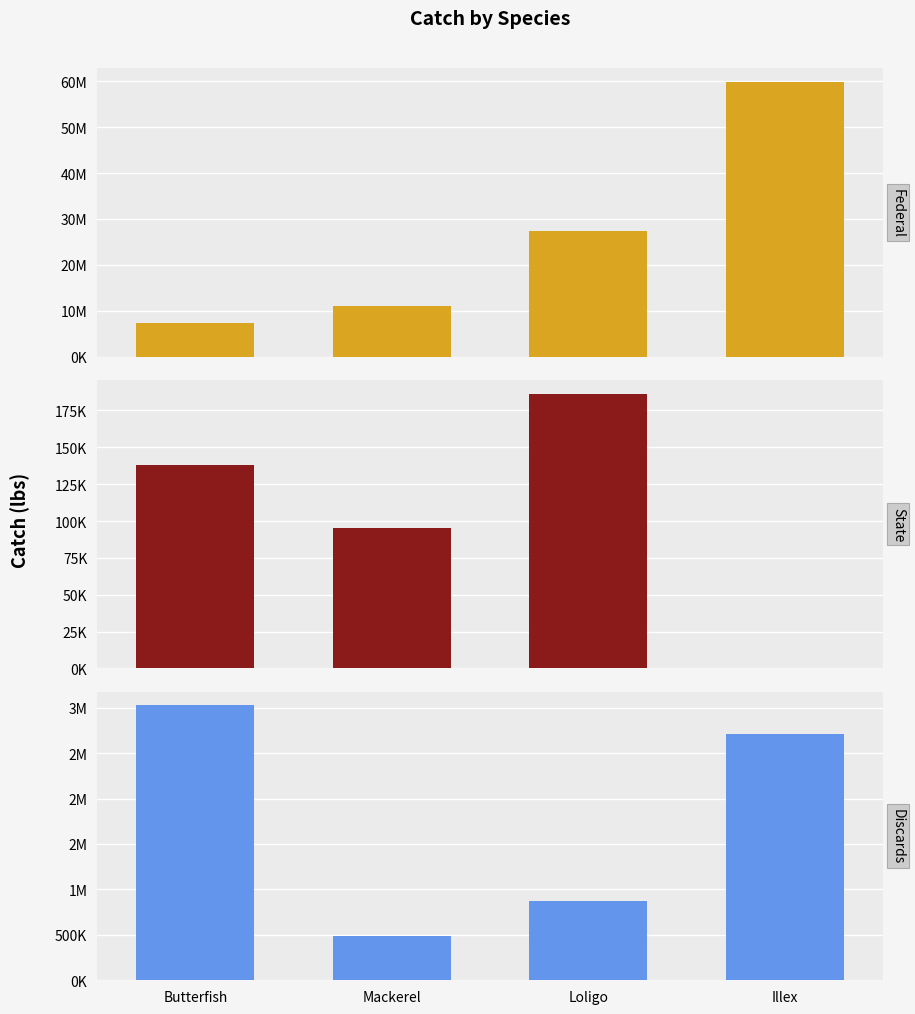

What is the average value of the Federal series?

26405776